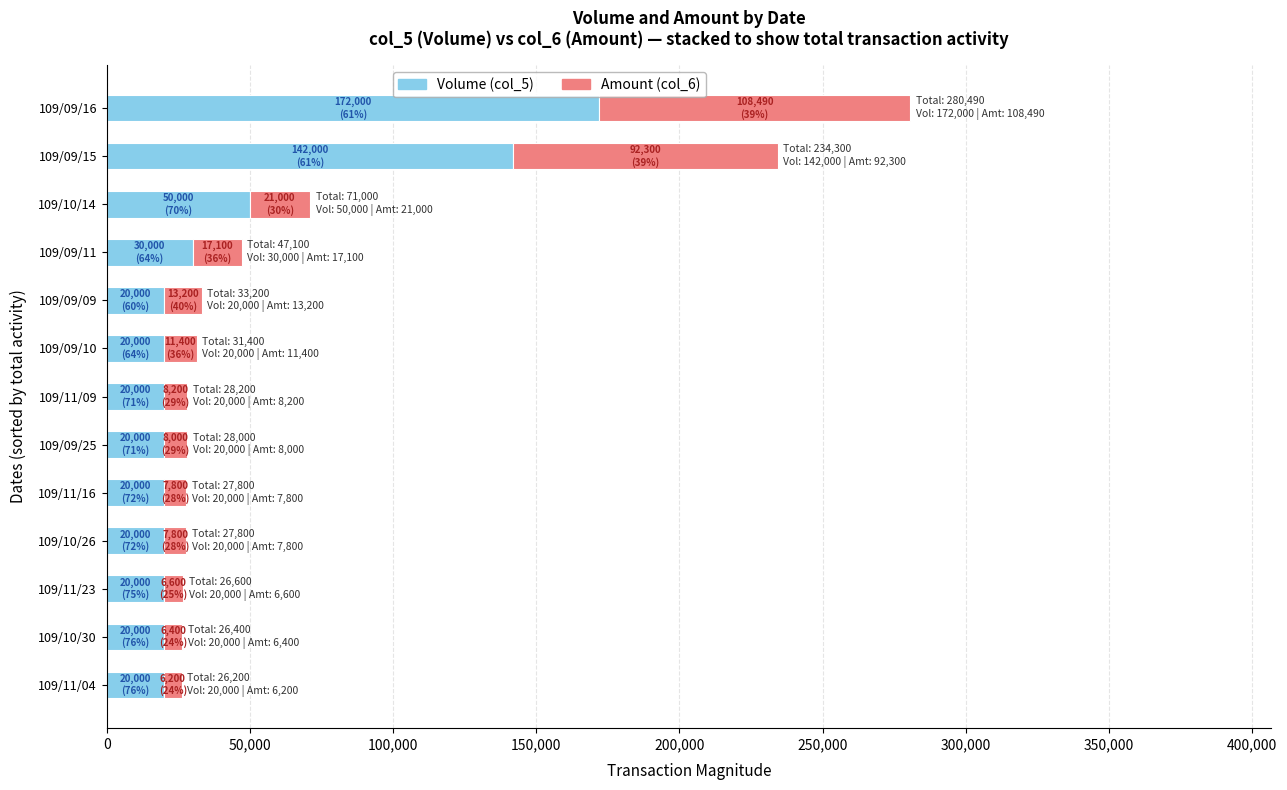

At which label does Volume (col_5) reach its peak?

109/09/16